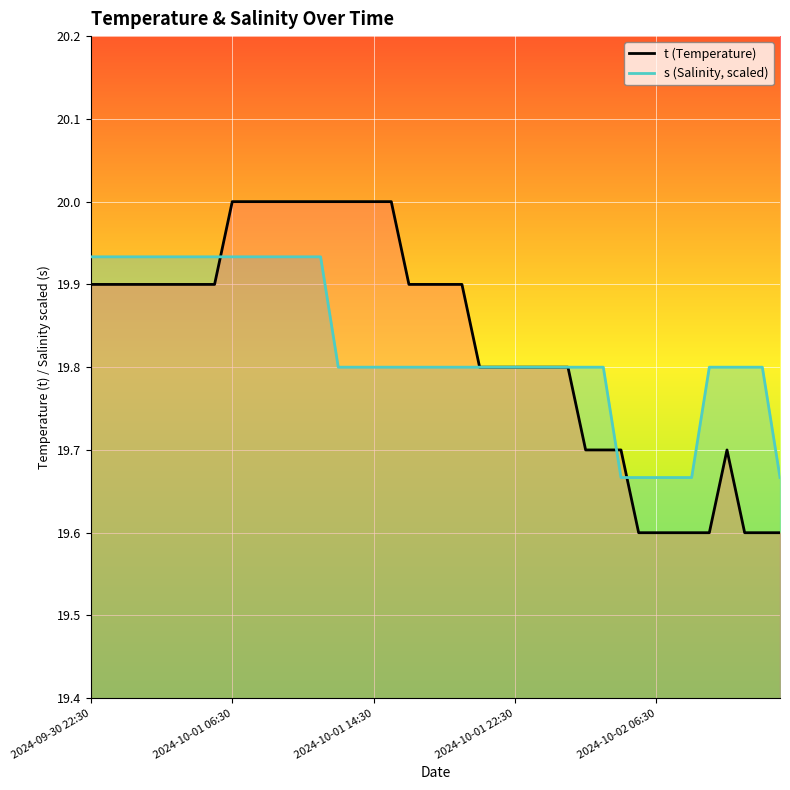

True or false: s has a value of 19.7 at 33.

True